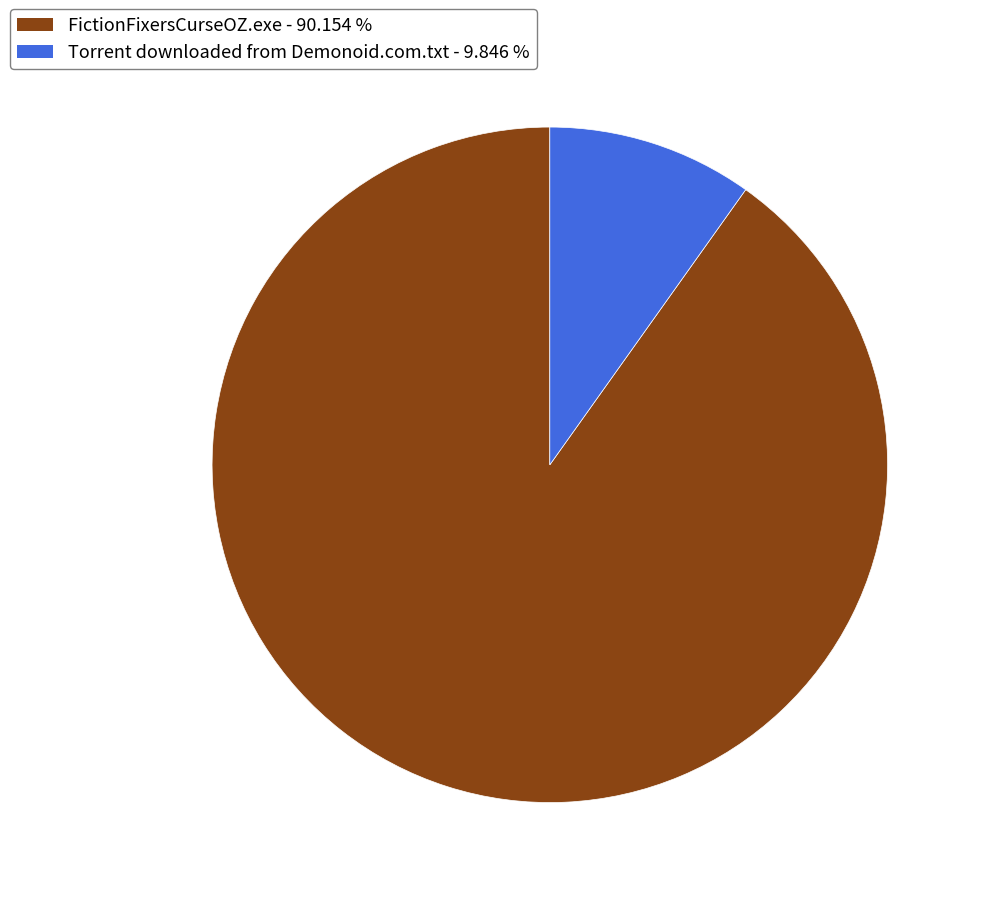

Between FictionFixersCurseOZ.exe and Torrent downloaded from Demonoid.com.txt, which is larger?

FictionFixersCurseOZ.exe